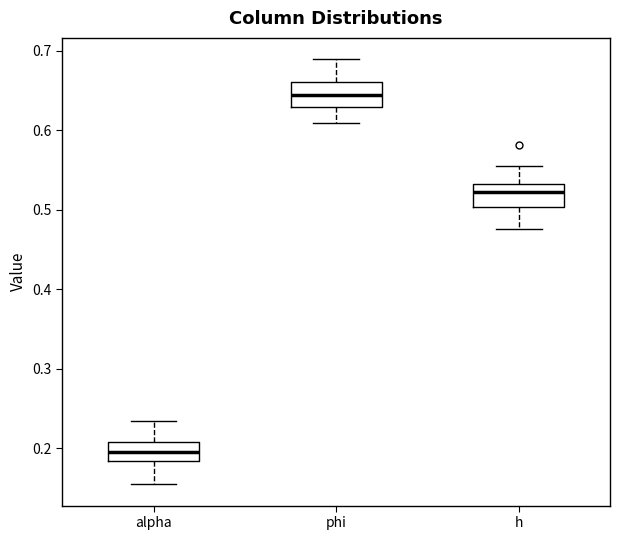

Reading left to right, read every box against the y-axis: the position of its median line, the range the box covers, and the ends of its whiskers. The values are not printed on the chart, so give them approximately, as read against the axis.

alpha: median 0.19, box 0.18 to 0.21, whiskers 0.15 to 0.23
phi: median 0.64, box 0.63 to 0.66, whiskers 0.61 to 0.69
h: median 0.52, box 0.50 to 0.53, whiskers 0.48 to 0.55